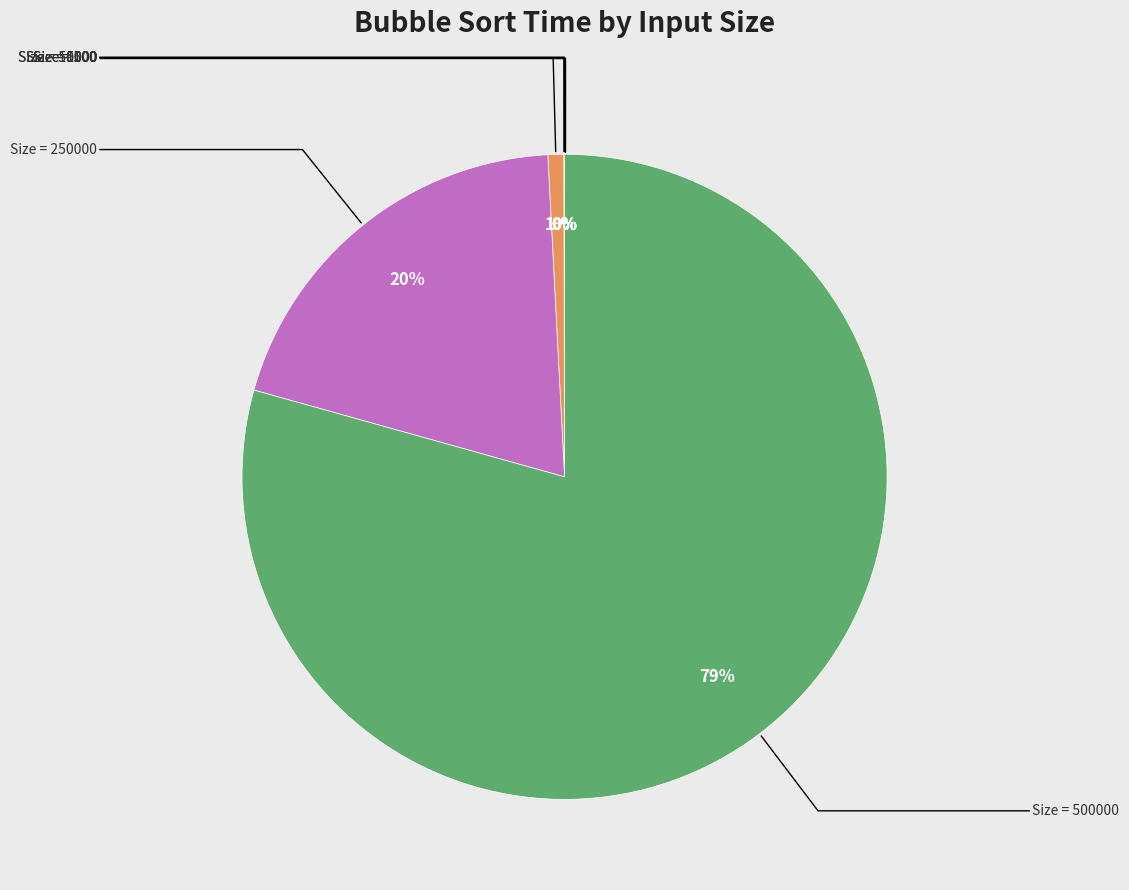

To the nearest percent, what is the difference between the largest and smallest slice percentages?

79%